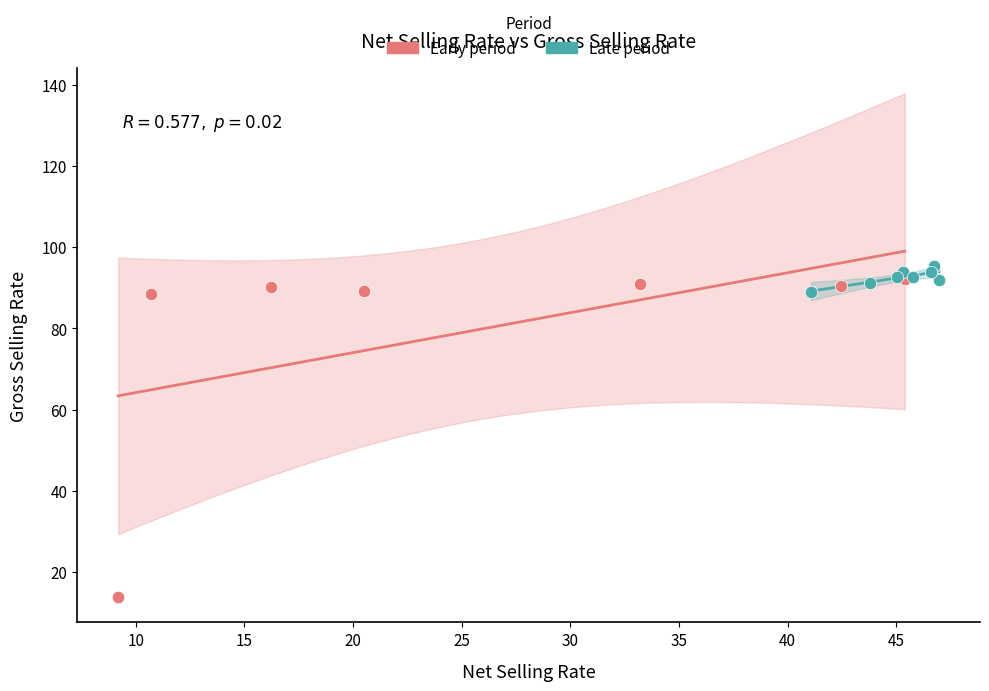

Which series has the widest spread of Y values?

Early period